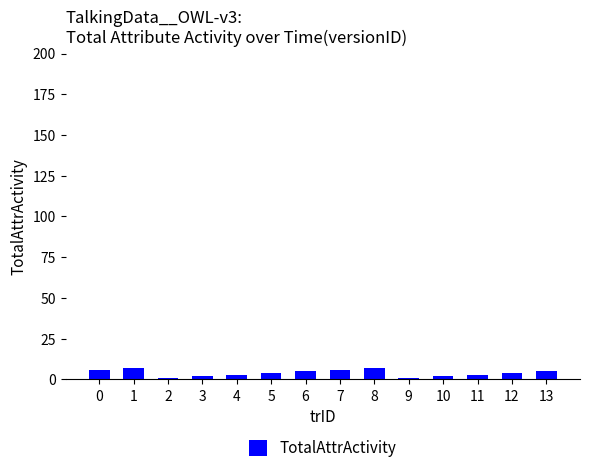

The value at 12 is 4. True or false?

True